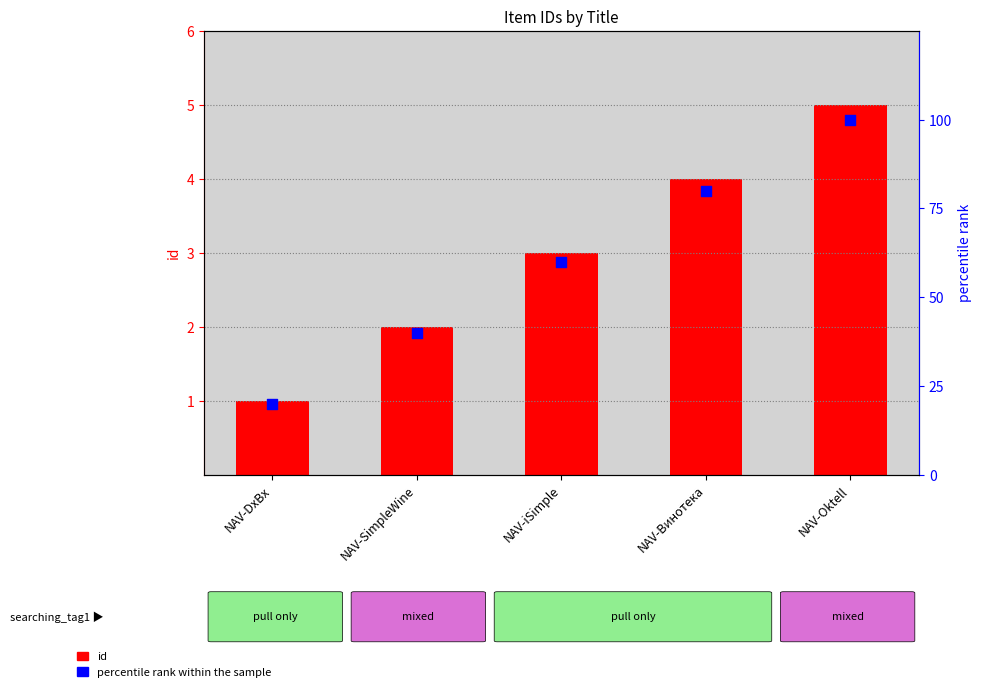

Which series contains the highest Y value?

percentile rank within the sample